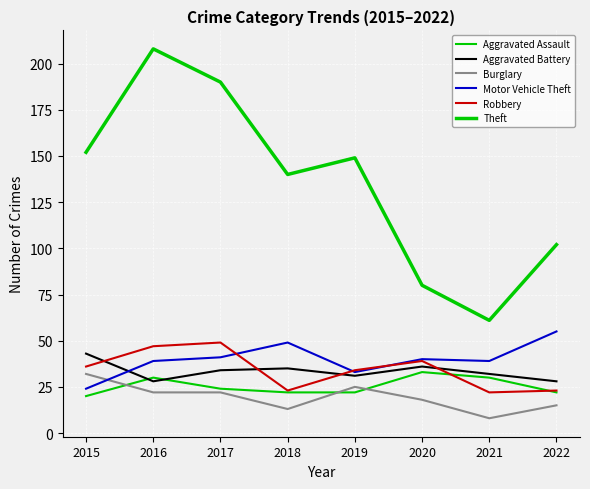

Does the chart have visible grid lines?

Yes